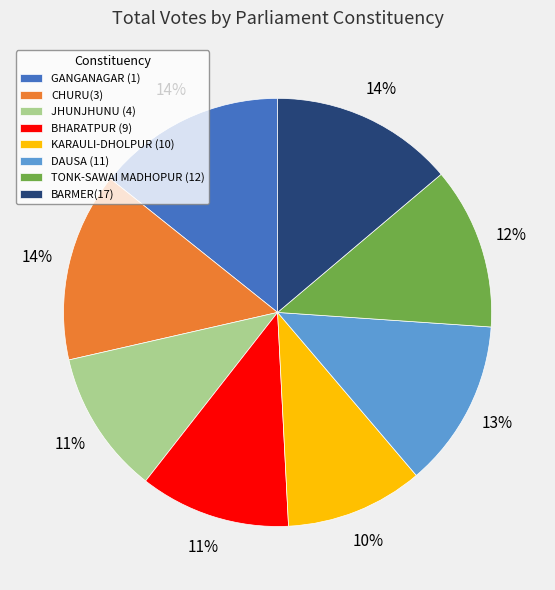

To the nearest percent, what is the difference between the largest and smallest slice percentages?

4%